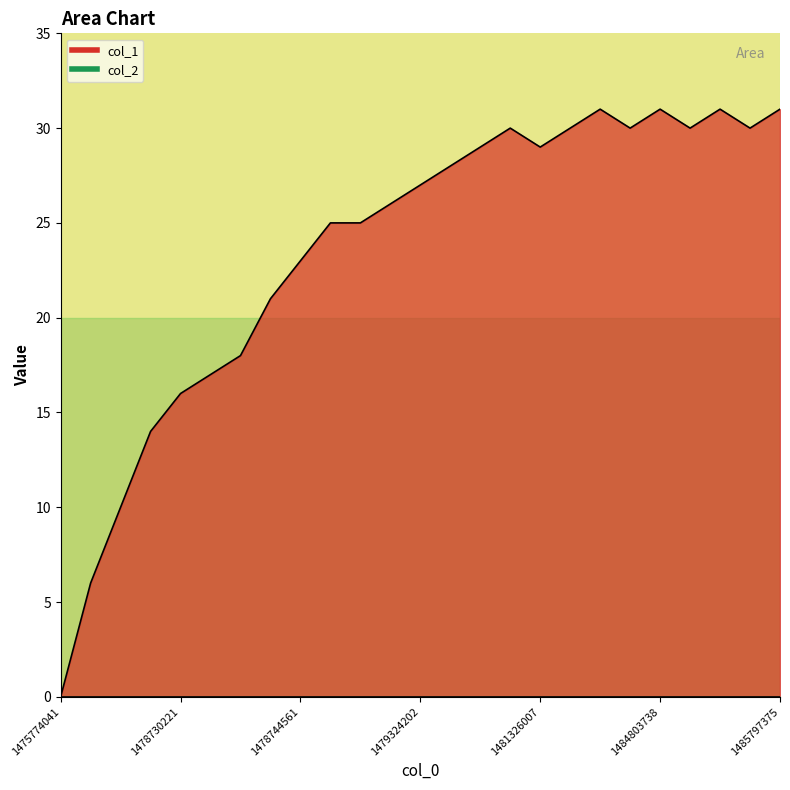

Does the chart have visible grid lines?

No